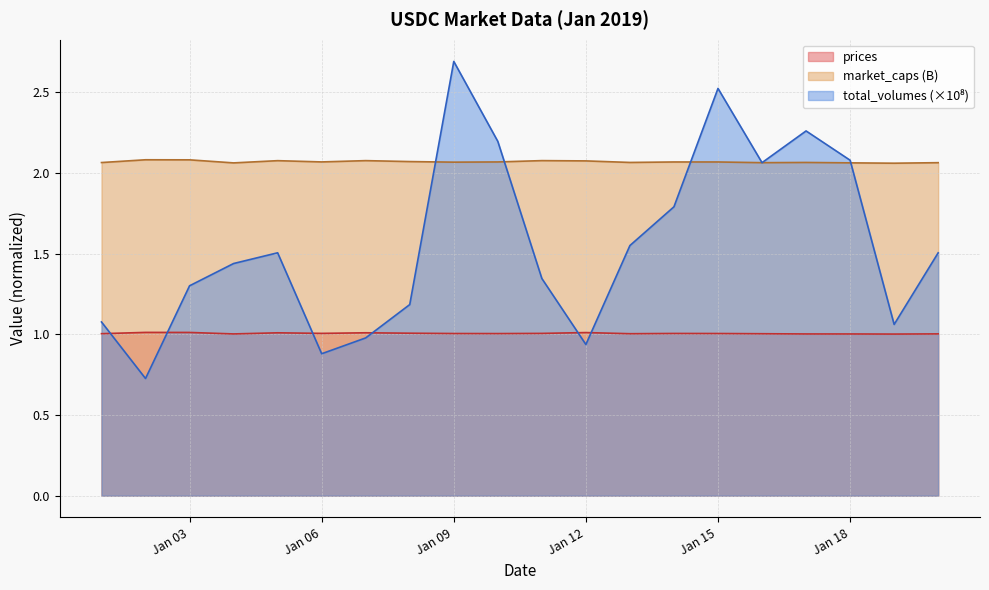

Reading right to left, extract all data points from this chart.

prices: 1.0	1.0	1.0	1.0	1.0	1.0	1.0	1.0	1.0	1.0	1.0	1.0	1.0	1.0	1.0	1.0	1.0	1.0	1.0	1.0
market_caps: 2.1	2.1	2.1	2.1	2.1	2.1	2.1	2.1	2.1	2.1	2.1	2.1	2.1	2.1	2.1	2.1	2.1	2.1	2.1	2.1
total_volumes: 1.5	1.1	2.1	2.3	2.1	2.5	1.8	1.6	0.9	1.3	2.2	2.7	1.2	1.0	0.9	1.5	1.4	1.3	0.7	1.1